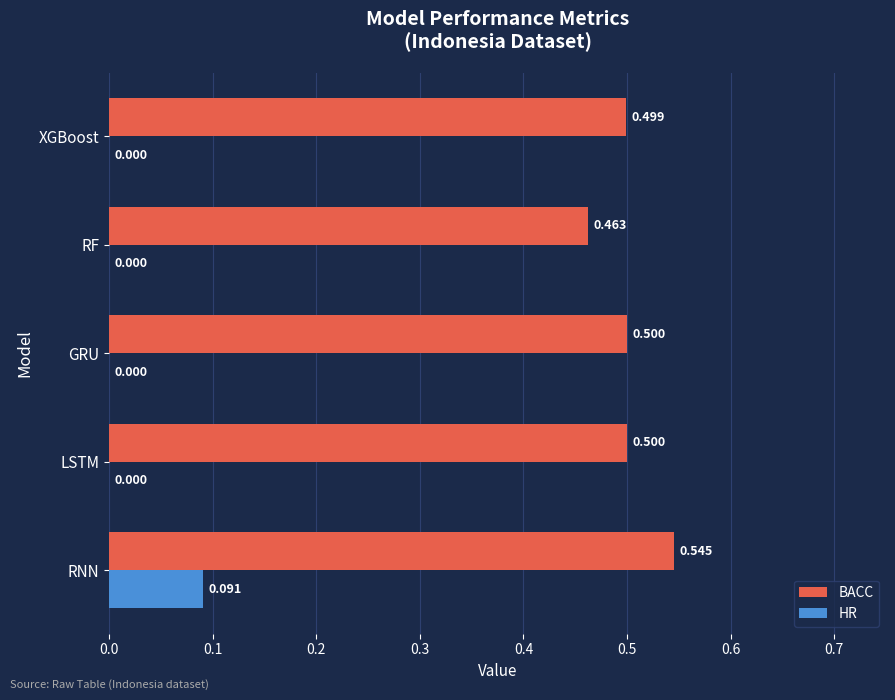

How many data points does each series have?

5